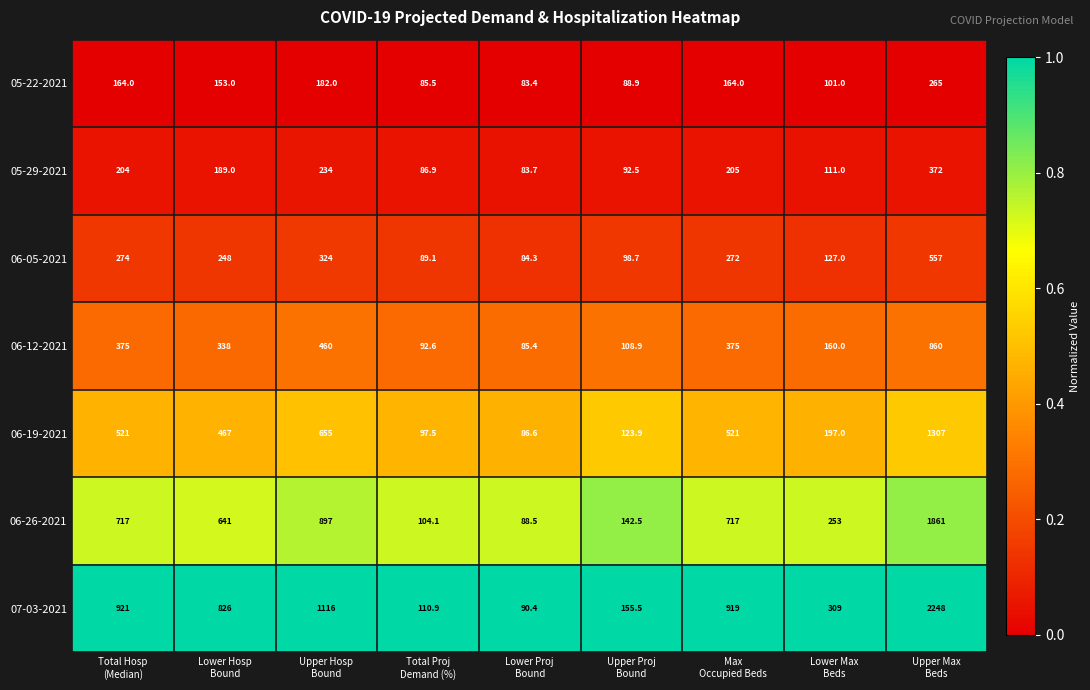

What is the average value of the 05-29-2021 series?

175.3